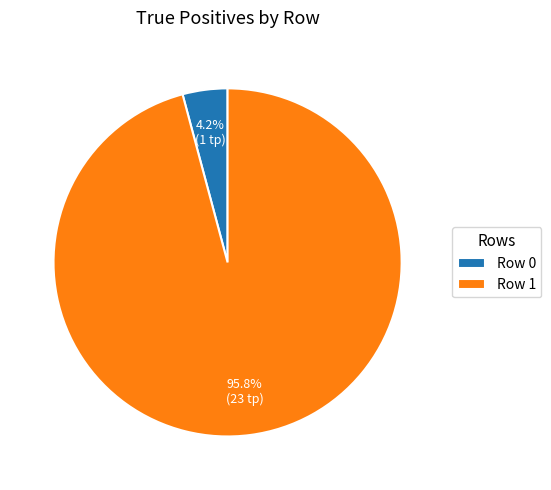

Between Row 1 and Row 0, which is larger?

Row 1